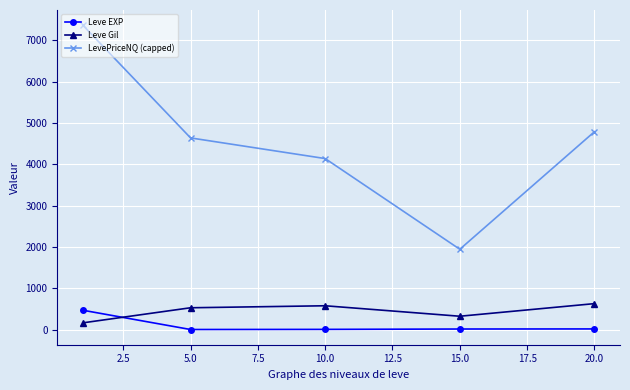

What is the maximum value for Leve EXP?

468.5